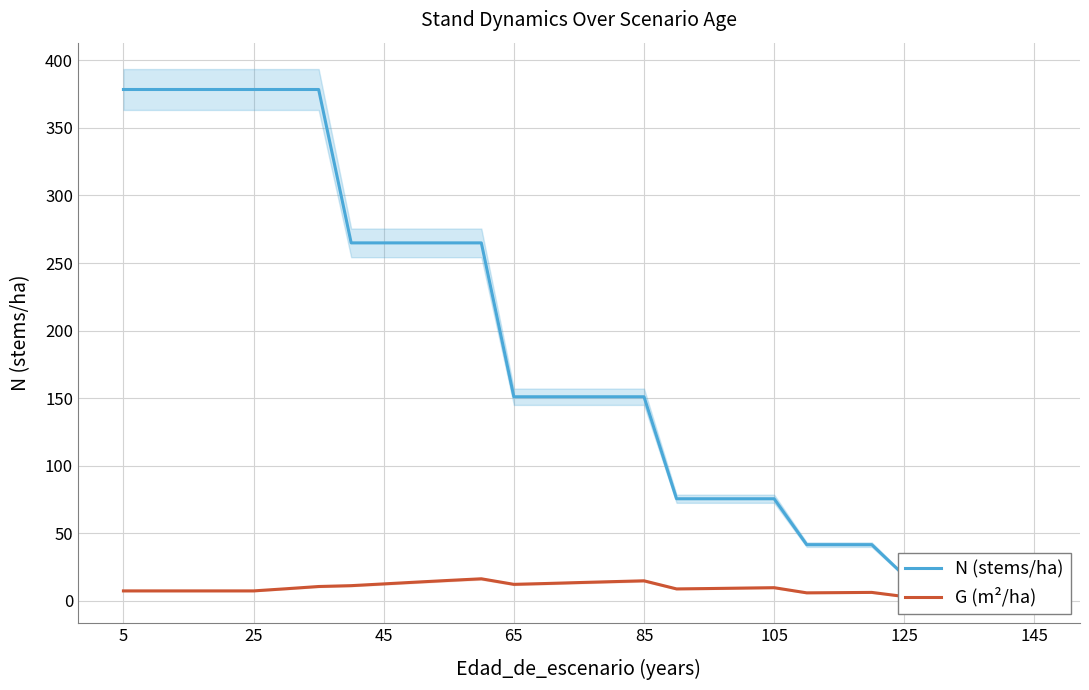

What is the label of the 27th point from the right?

45